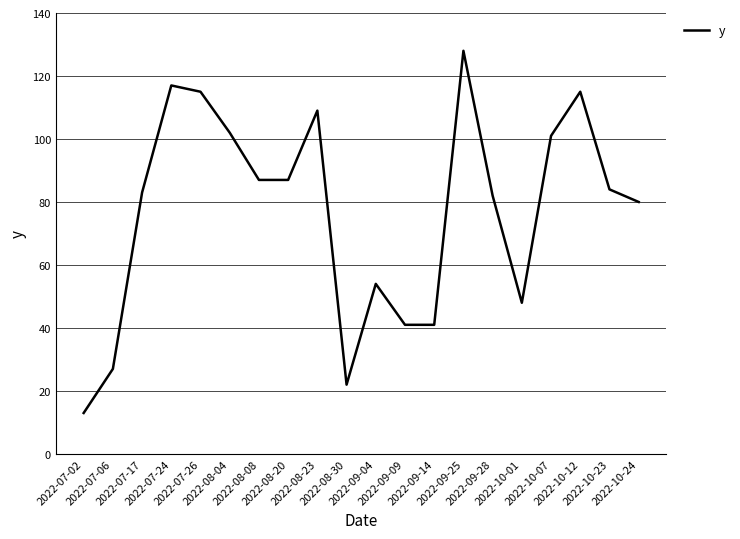

What is the sum of all values?

1536